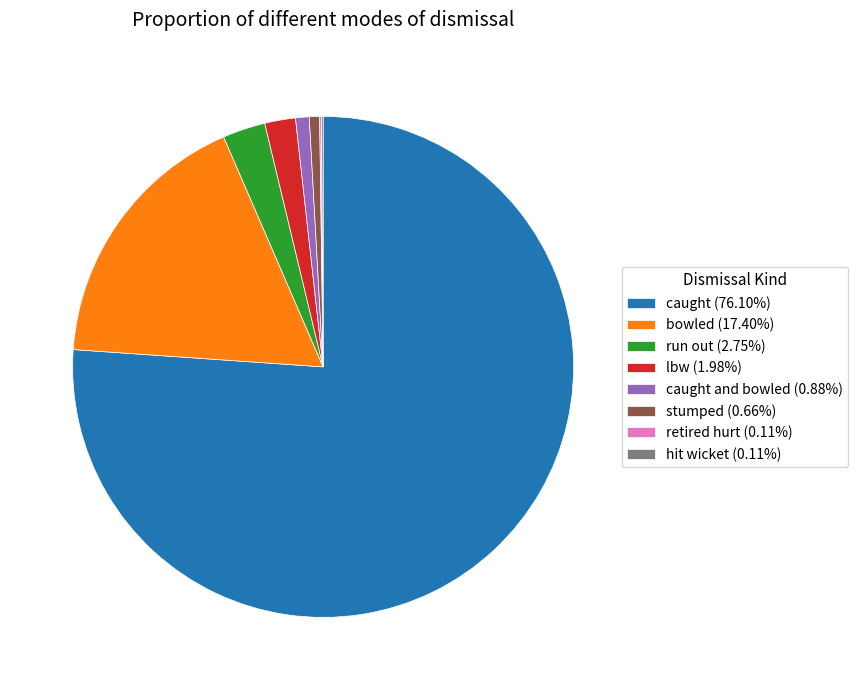

Is there a majority slice in this chart?

Yes